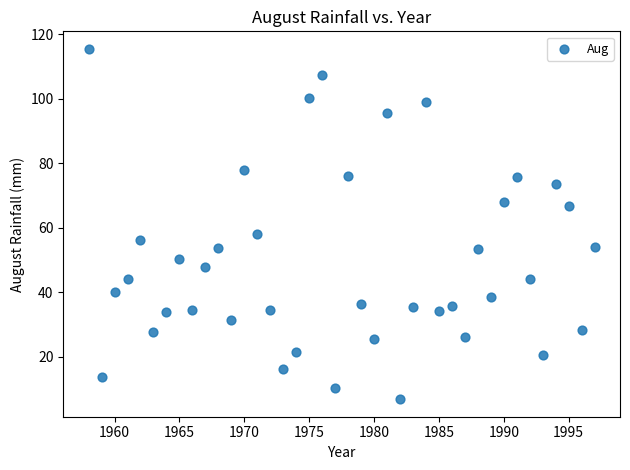

What Y value in the scatter plot is closest to 61?

57.9